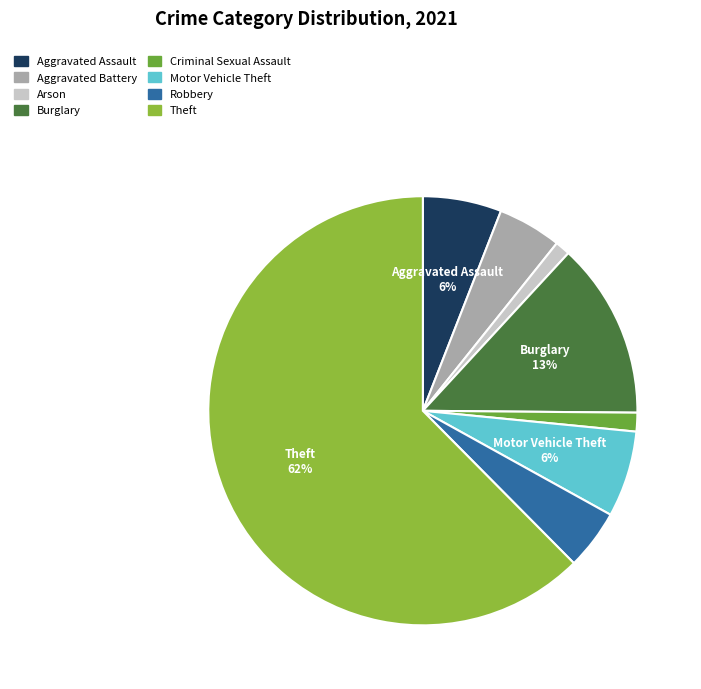

Do Burglary and Theft together represent more than half of the pie?

Yes